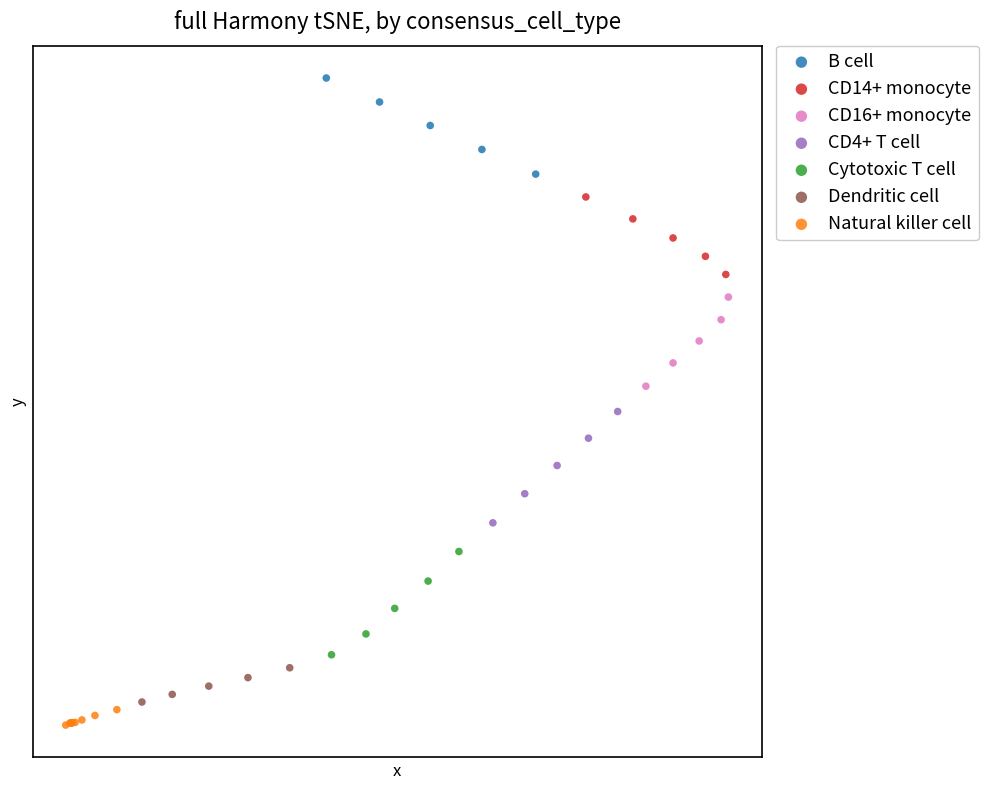

What are all the series names shown in the legend?

B cell, CD14+ monocyte, CD16+ monocyte, CD4+ T cell, Cytotoxic T cell, Dendritic cell, Natural killer cell